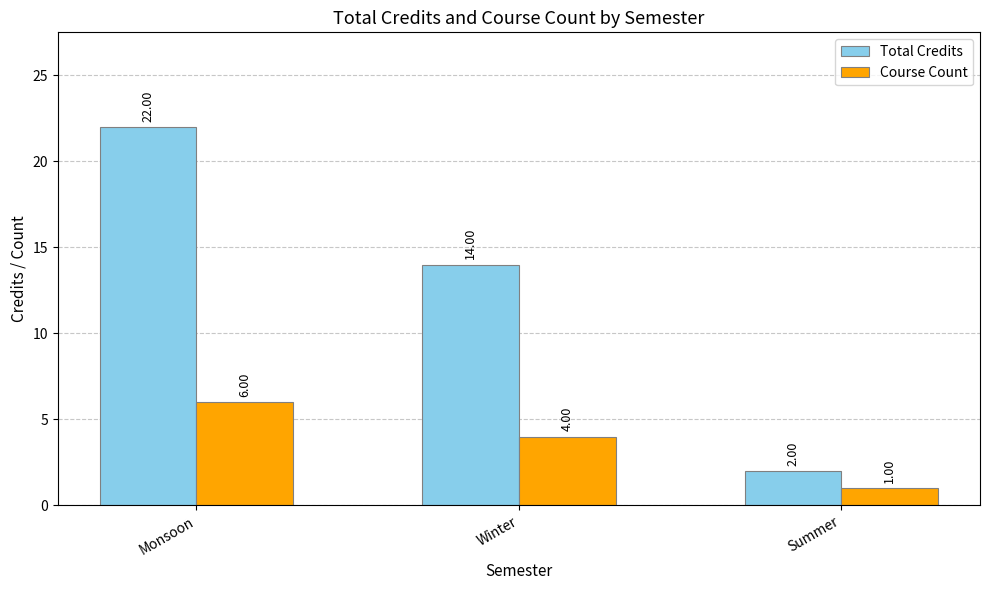

Rank the series at Summer from highest to lowest value.

Total Credits, Course Count